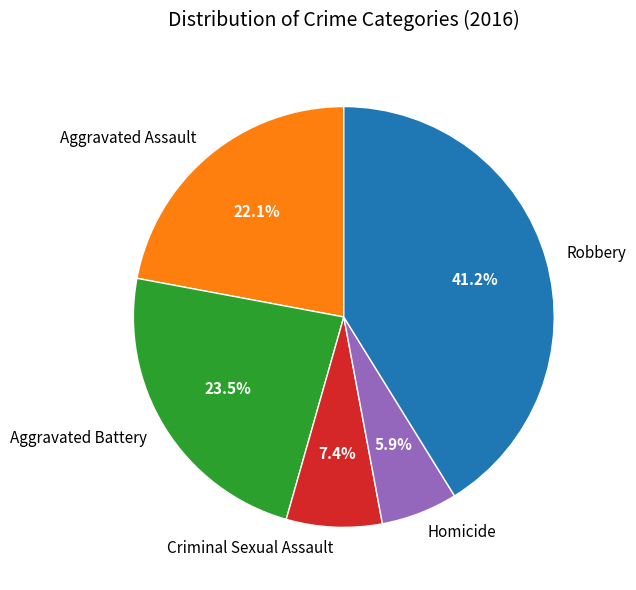

Is the sum of Robbery and Aggravated Assault greater than half?

Yes